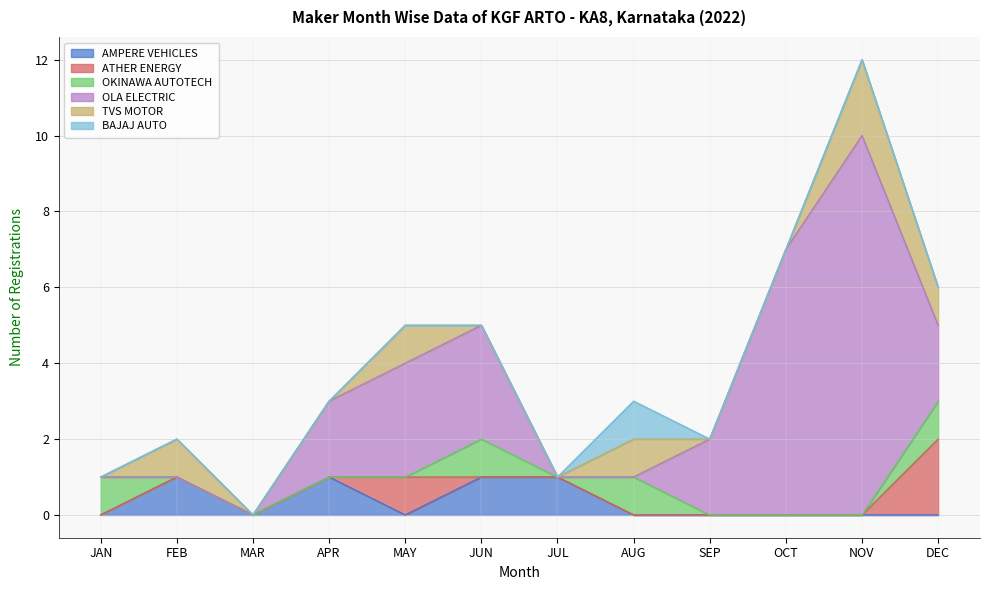

At which category does the chart reach its minimum across all series?

JAN